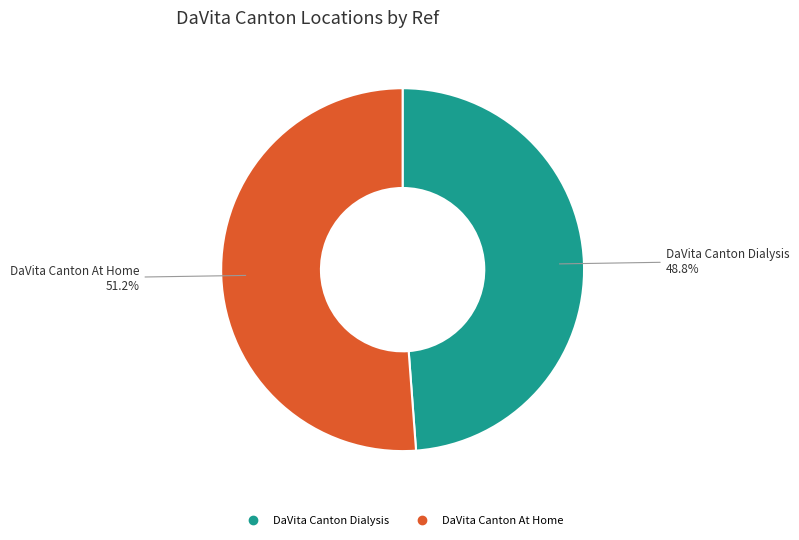

What is the total percentage of DaVita Canton At Home and DaVita Canton Dialysis?

100.0%